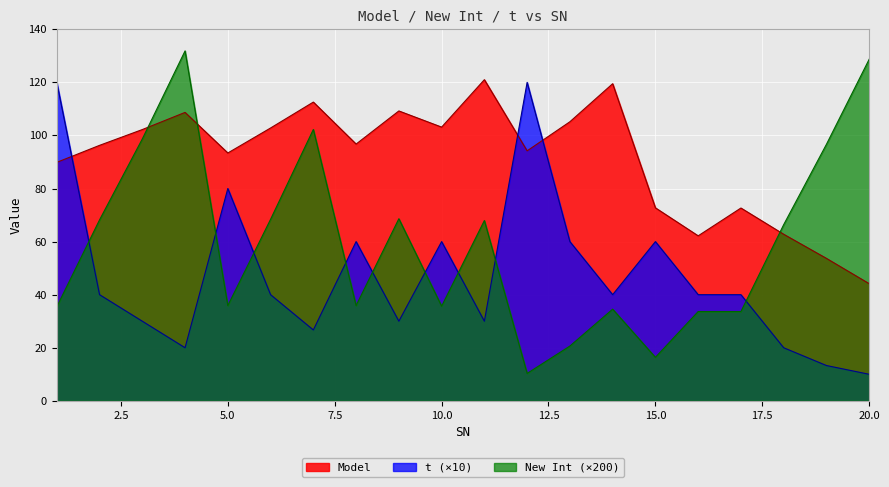

The t series shows 6.4 at 19. True or false?

False